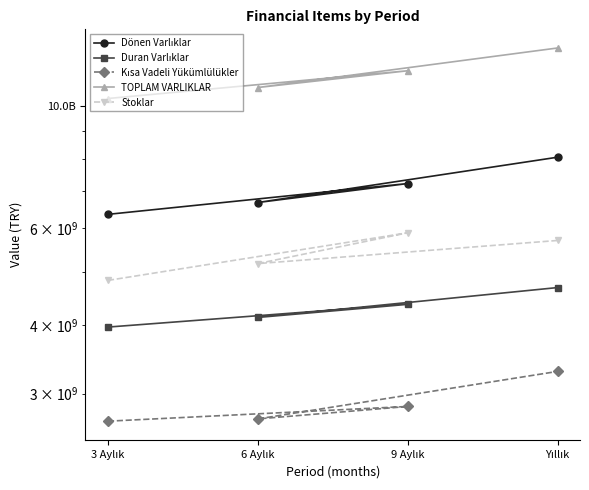

The value of Duran Varlıklar at 6 Aylık is 4128169017. True or false?

True